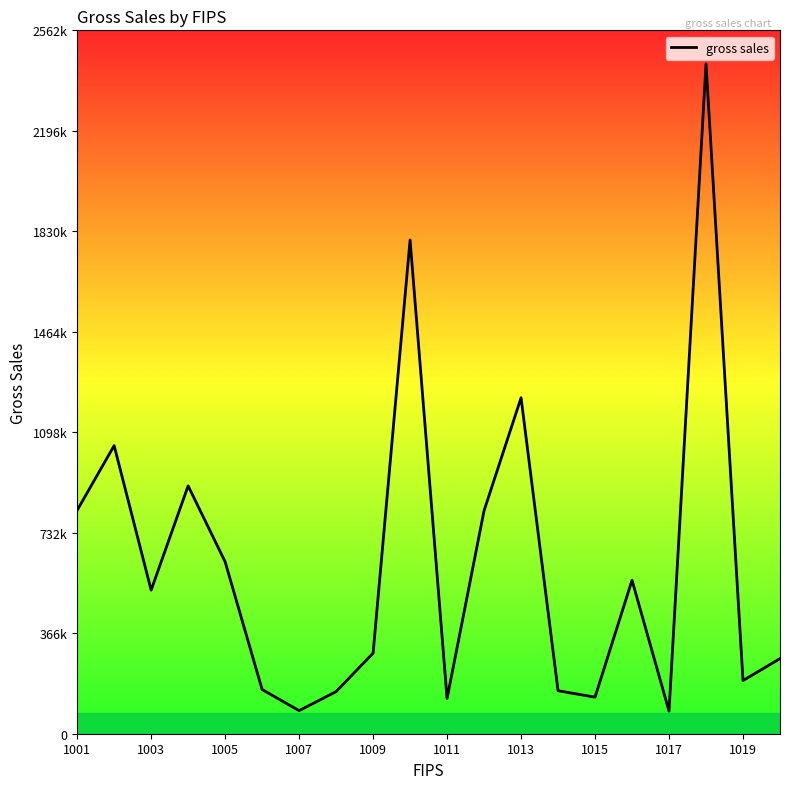

Does the chart have visible grid lines?

No